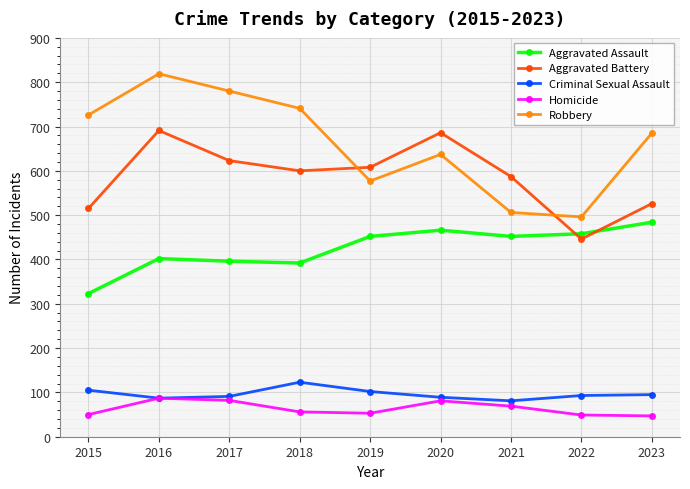

Which label corresponds to the largest value in the chart?

2016